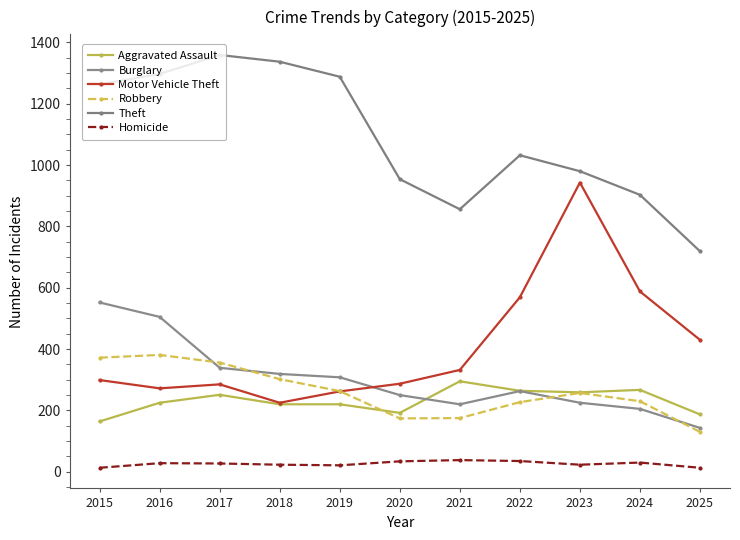

What are all the series names shown in the legend?

Aggravated Assault, Burglary, Motor Vehicle Theft, Robbery, Theft, Homicide